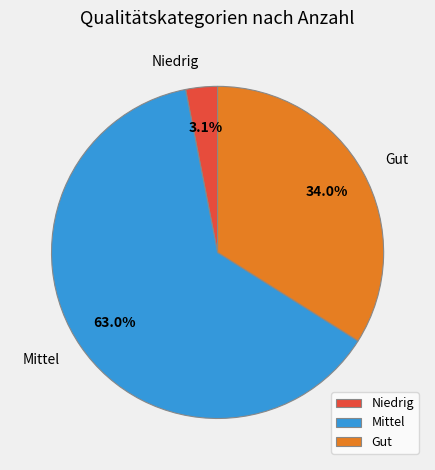

Which category has the smallest portion of the pie?

Niedrig